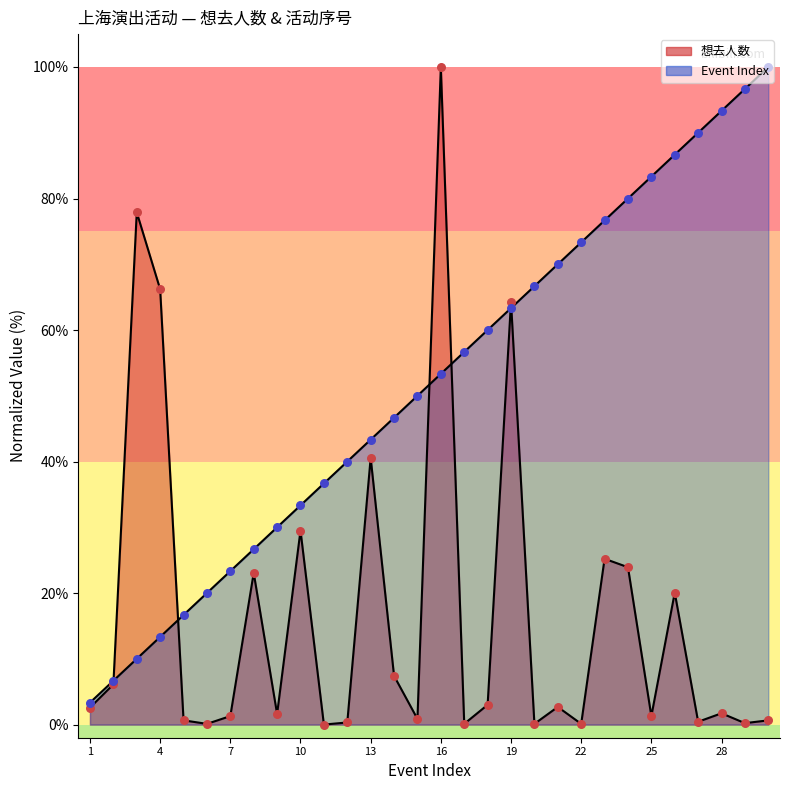

Is the value of 想去人数 at 30 greater than the value of Event Index at 11?

No